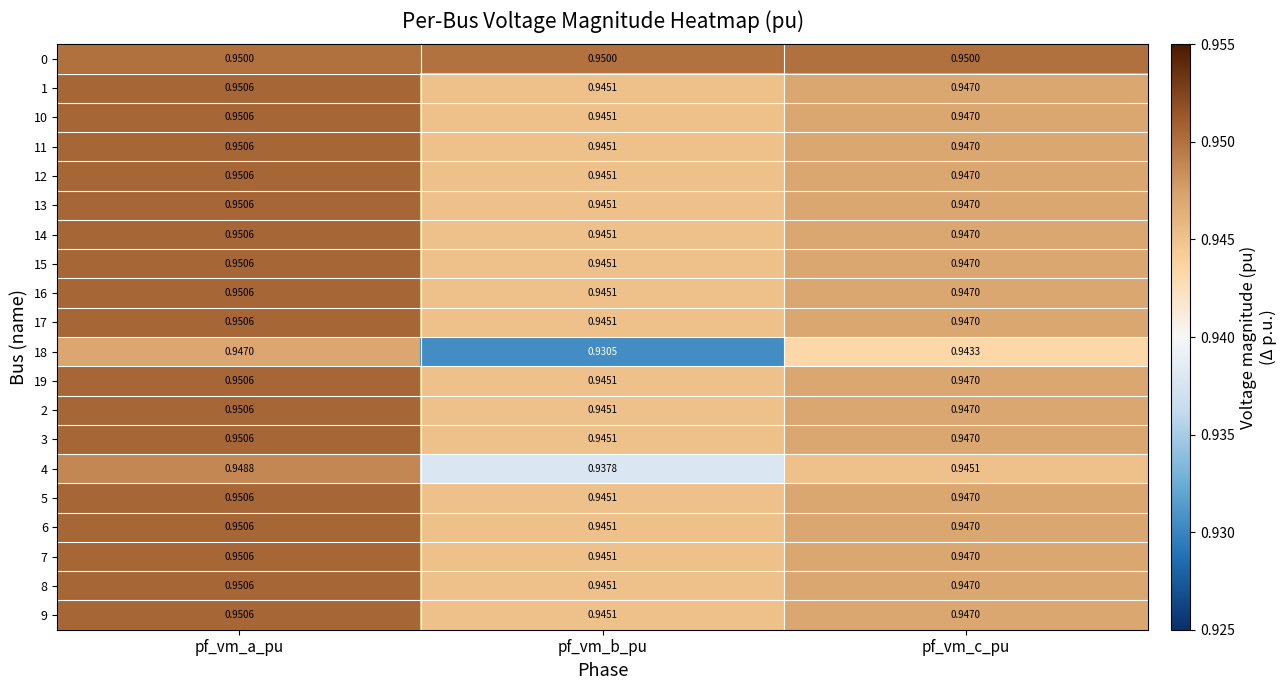

At which label is 2 closest to 0?

pf_vm_b_pu